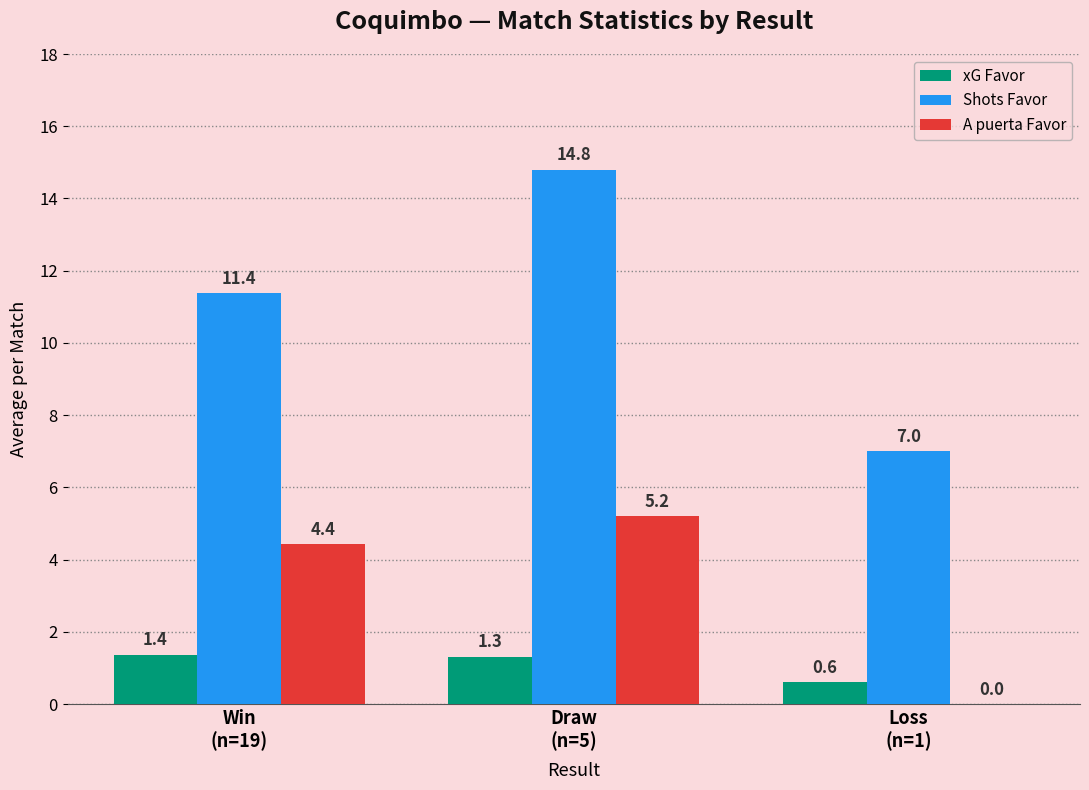

At which label is A puerta Favor closest to 2?

Loss
(n=1)